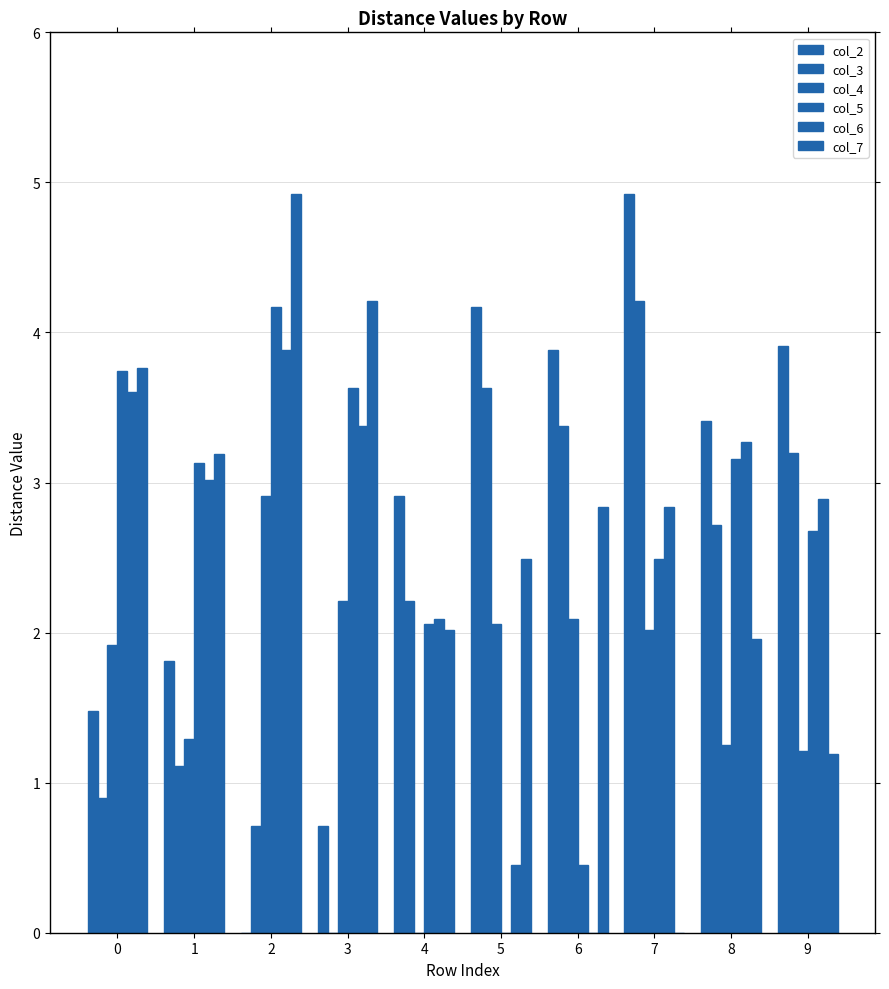

How many values in col_3 are above zero?

9